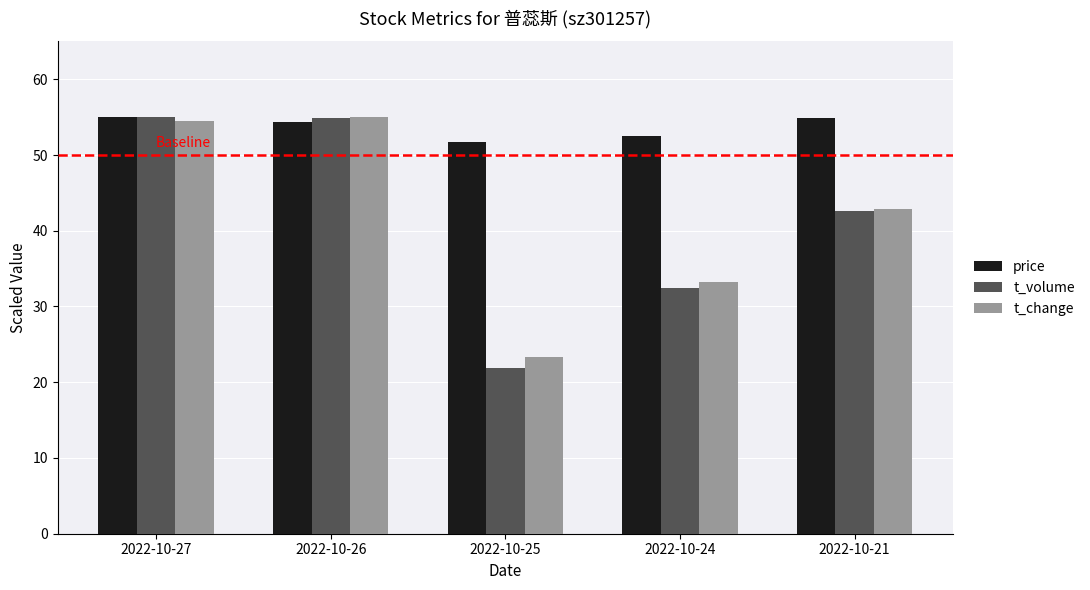

How many values in the t_volume series exceed 42?

3